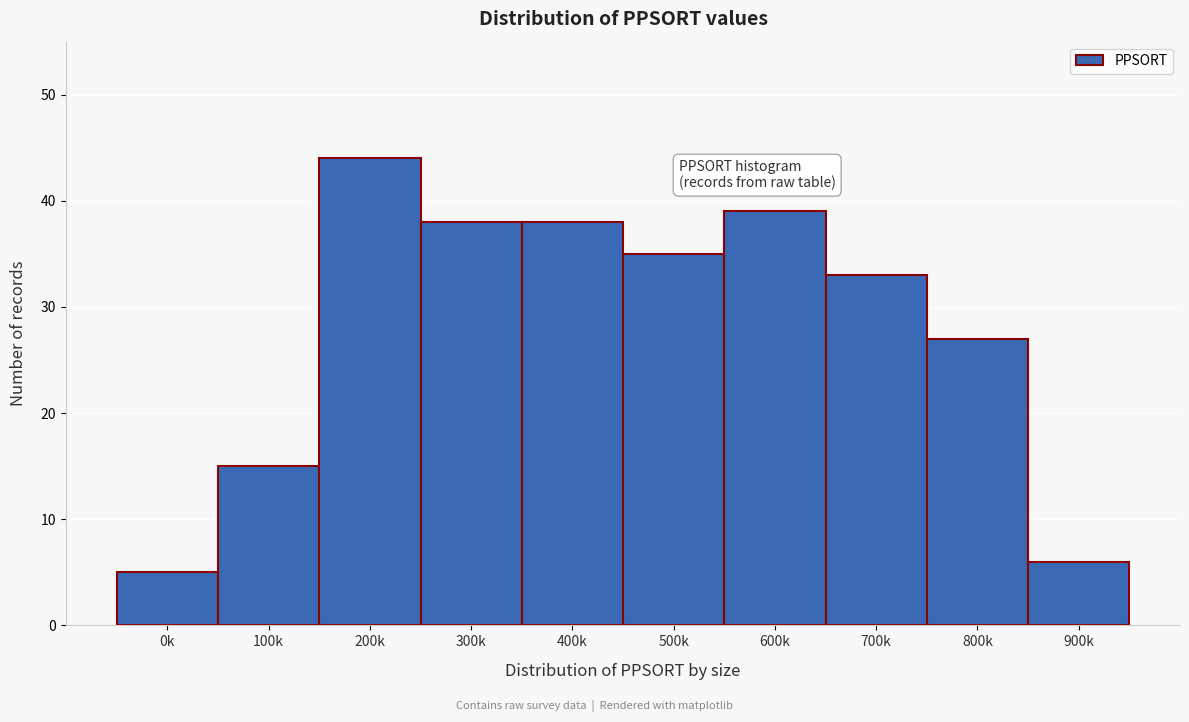

Reading left to right, extract all data points from this chart.

5	15	44	38	38	35	39	33	27	6